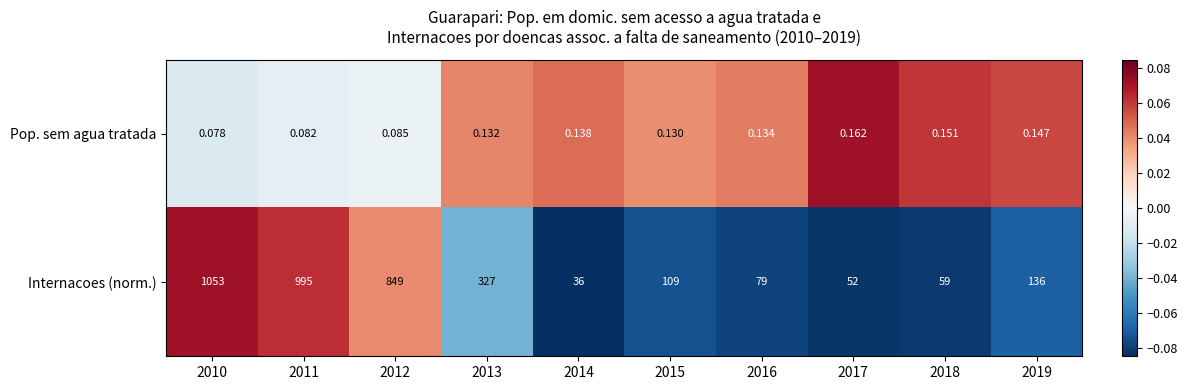

List the series in order of their peak value, highest first.

Internacoes (norm.), Pop. sem agua tratada